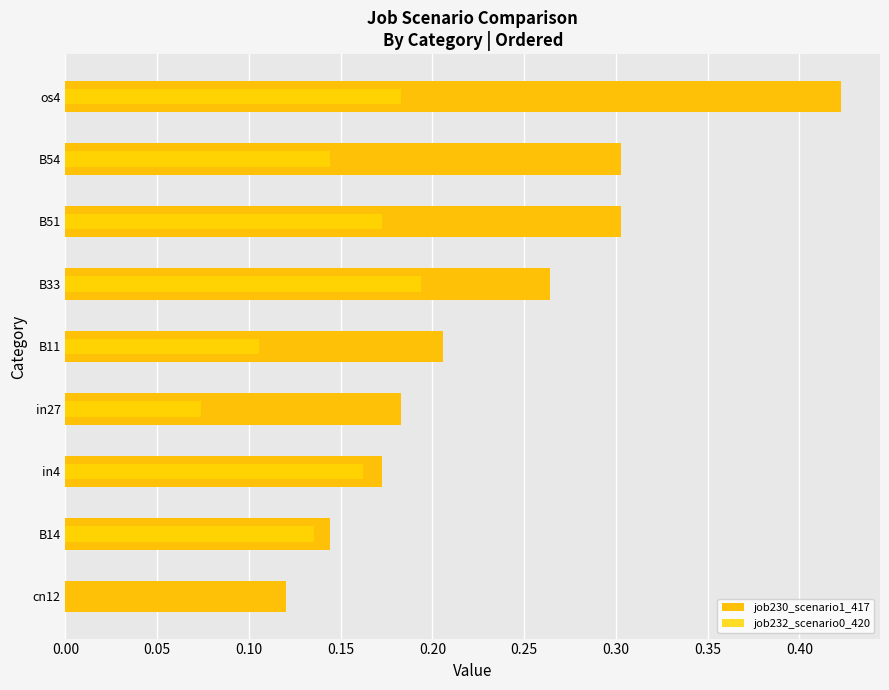

What is the average value of the job230_scenario1_417 series?

0.2